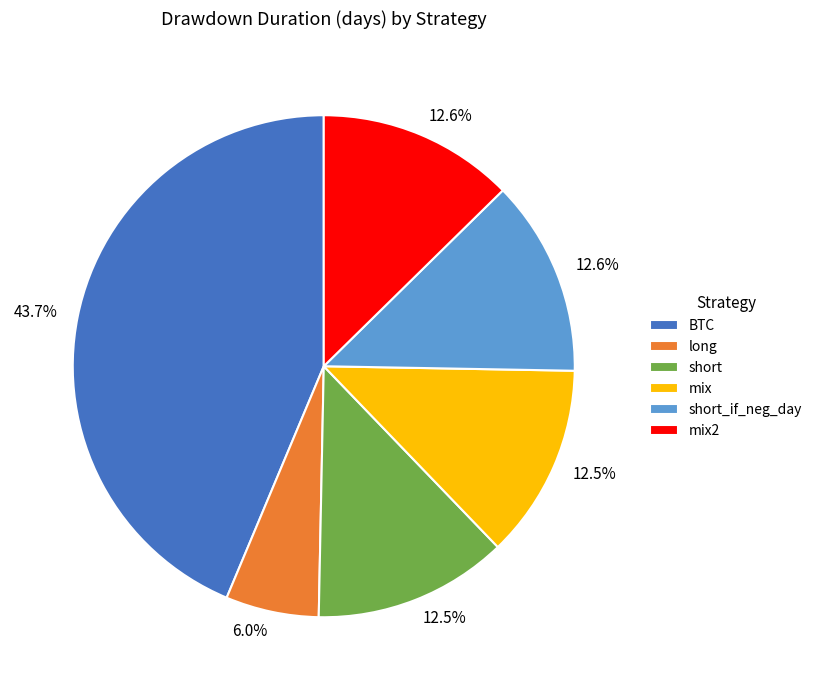

The mix2 slice represents 13% of the pie. True or false?

True